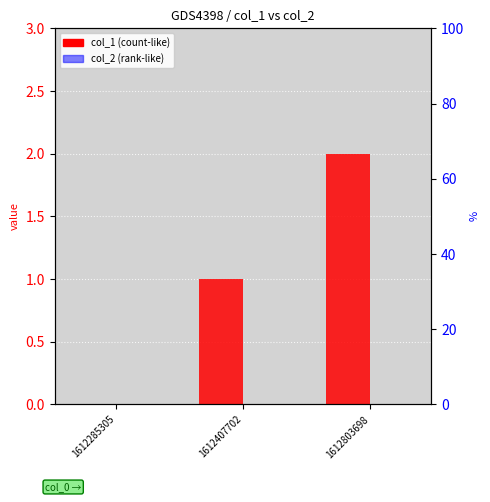

Which label corresponds to the largest value in the chart?

1612803698